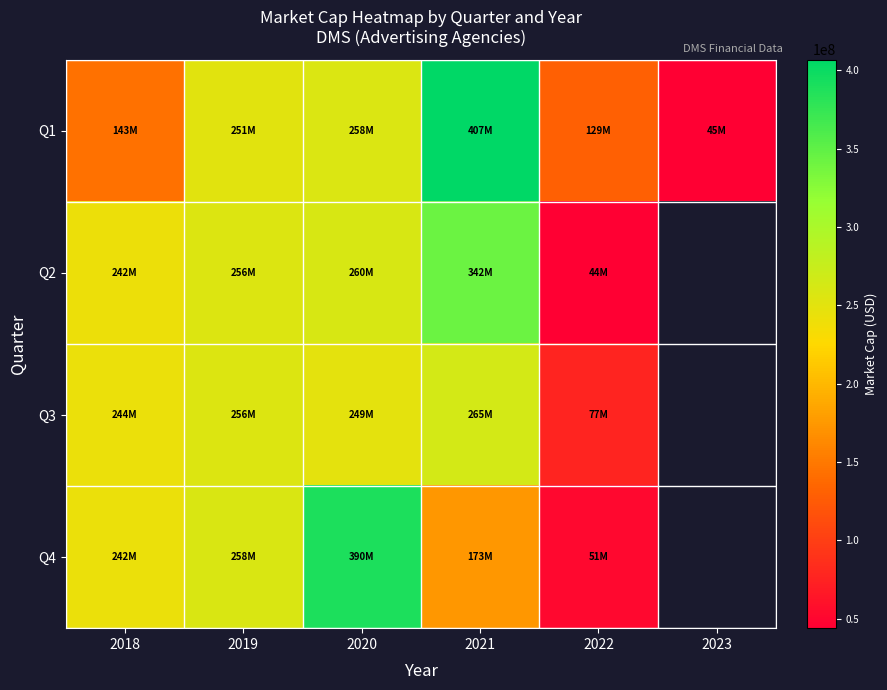

Rank the series by their maximum value, from lowest to highest.

Q3, Q2, Q4, Q1